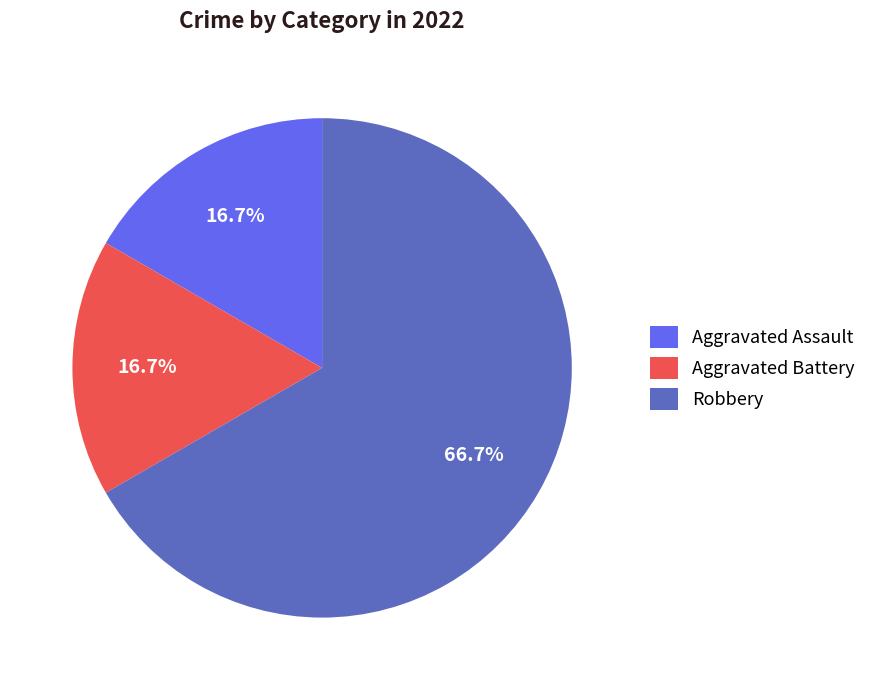

Does Robbery represent more than half of the total?

Yes